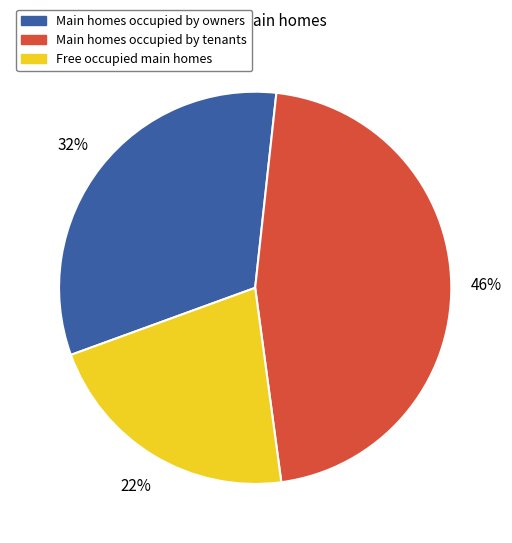

To the nearest percent, what portion does Free occupied main homes represent?

22%